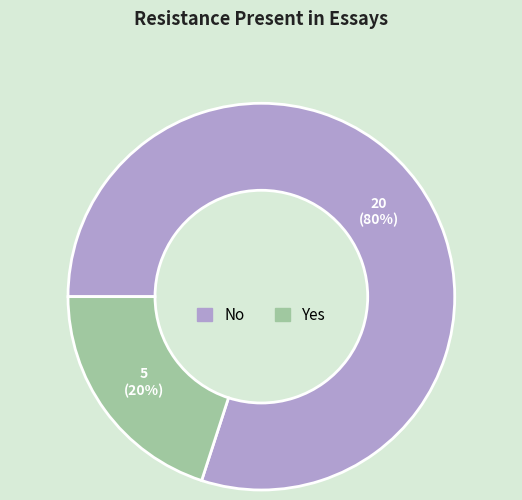

Does any single category account for the majority?

Yes